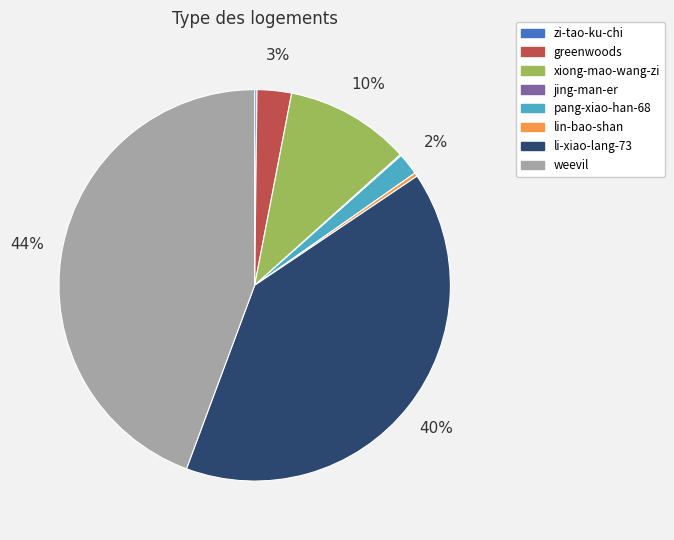

To the nearest percent, what is the difference between the largest and smallest slice percentages?

44%